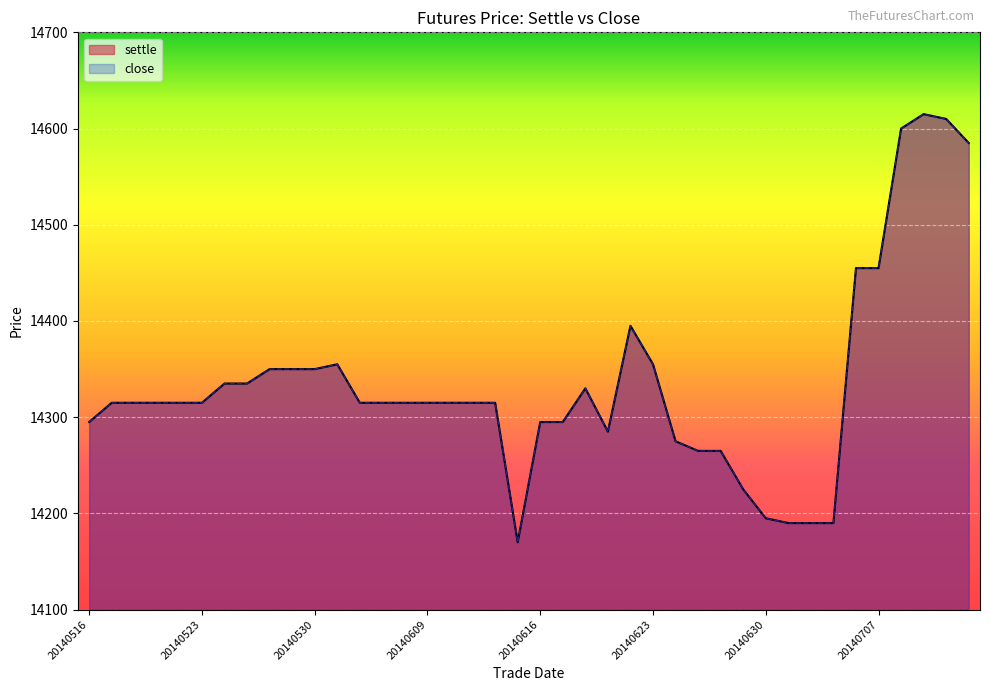

At how many categories does at least one series exceed 14440?

6